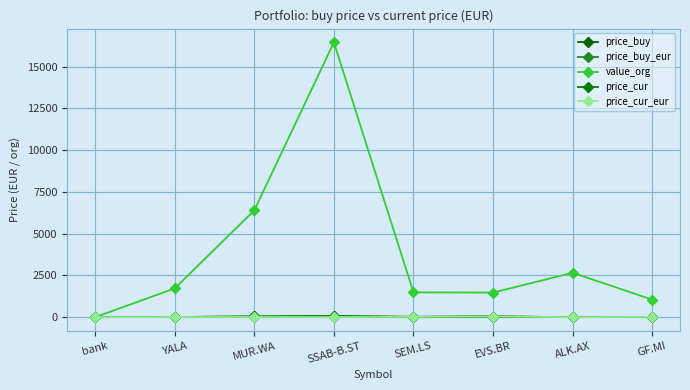

At which label does price_cur_eur first exceed 9?

MUR.WA